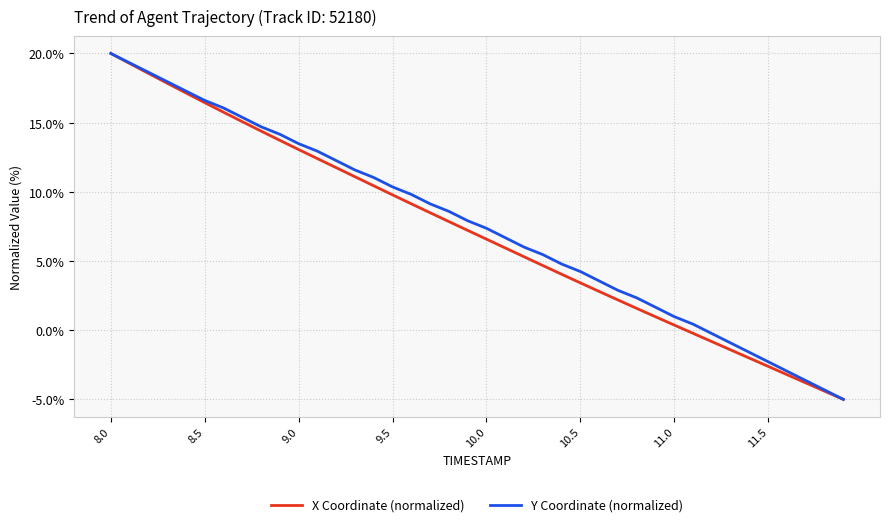

What is the maximum value shown in the chart?

20.0